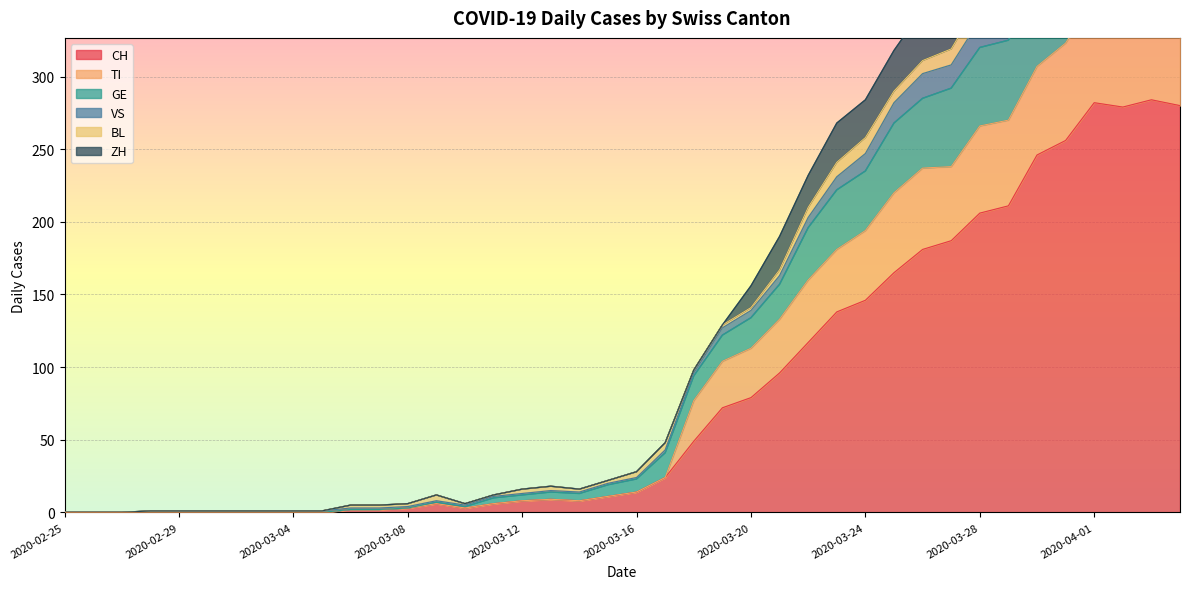

Count the number of categories in the chart.

40